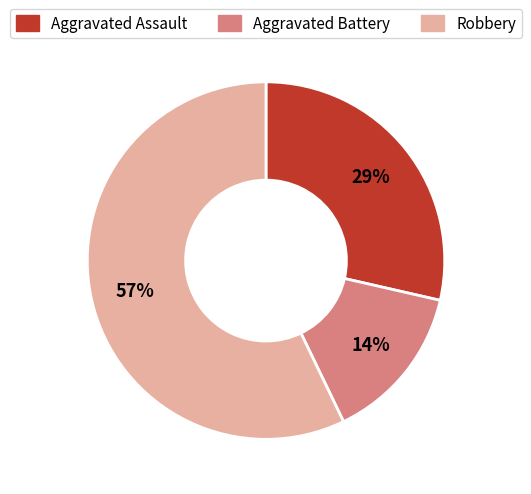

True or false: Aggravated Battery accounts for 25% of the total.

False